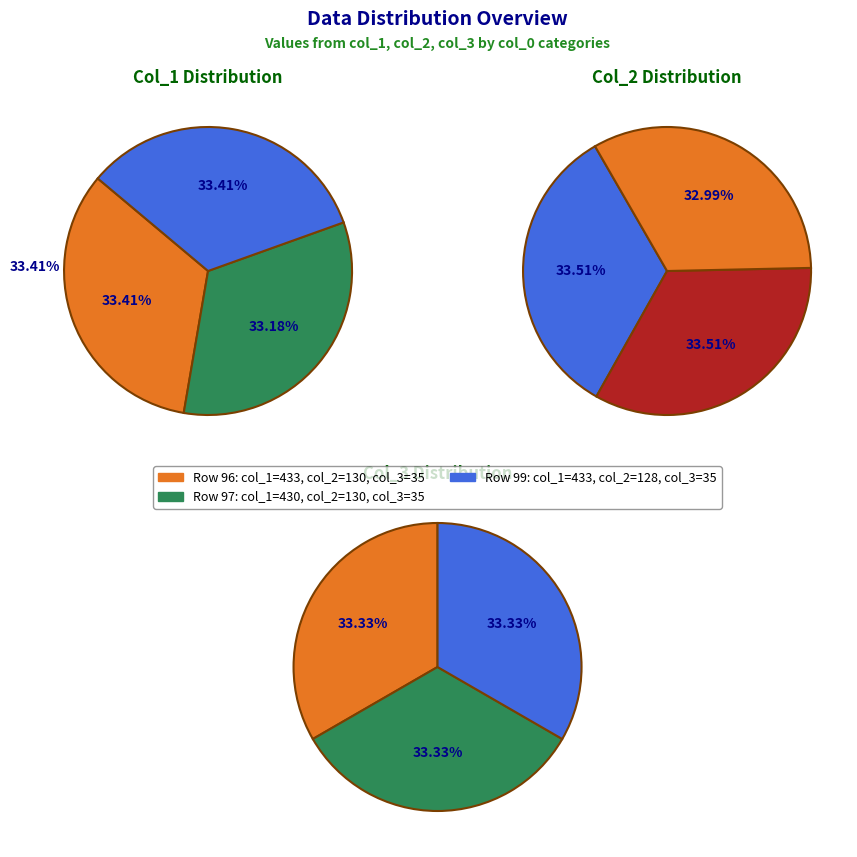

How many segments does this pie chart have?

3